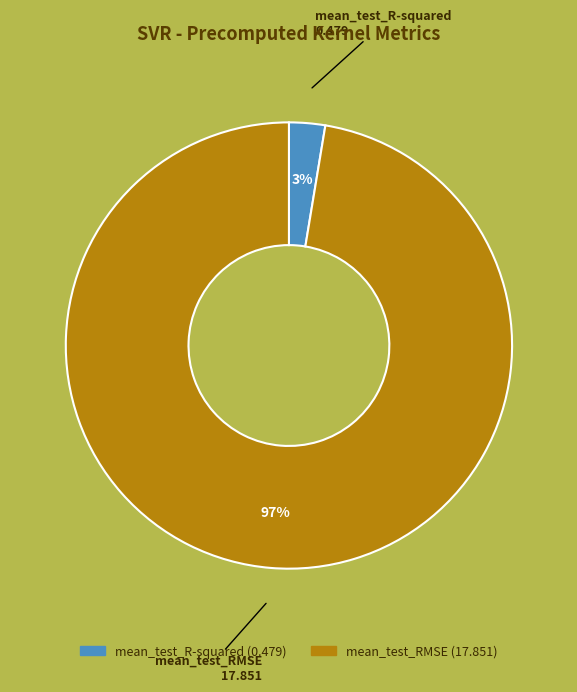

Rank the categories by value from lowest to highest.

mean_test_R-squared, mean_test_RMSE